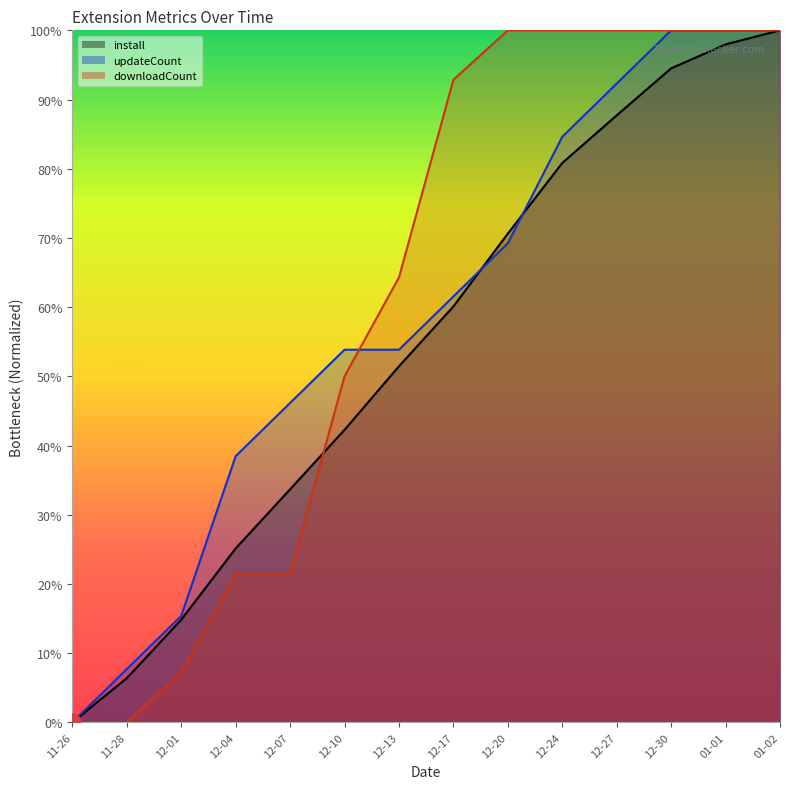

After their last crossing, which series has the higher values: downloadCount or install?

downloadCount